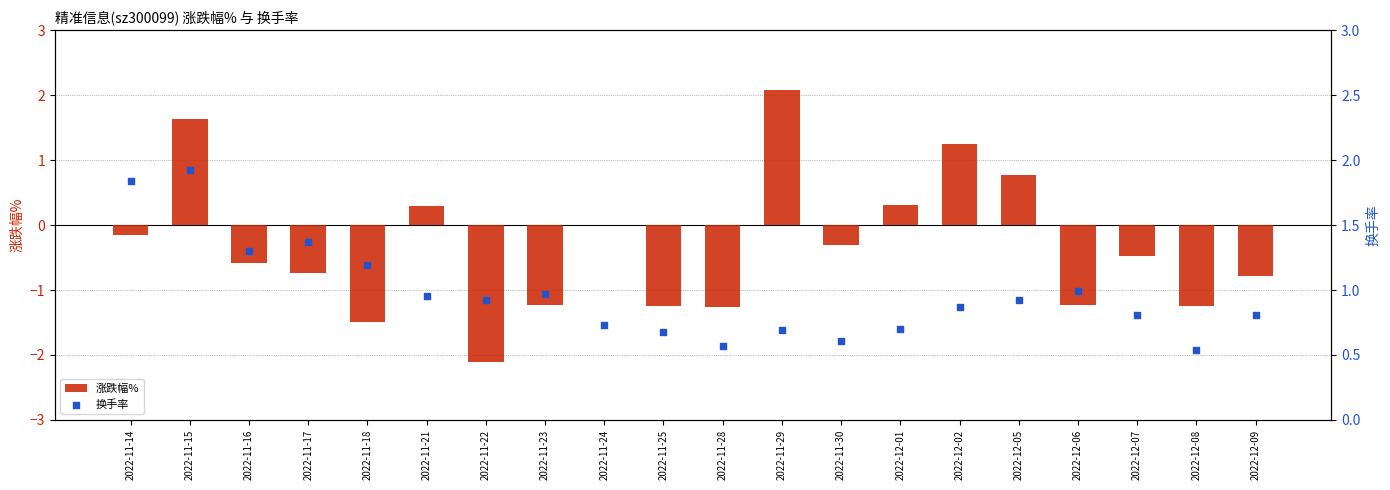

Which series reaches the maximum Y coordinate?

涨跌幅%